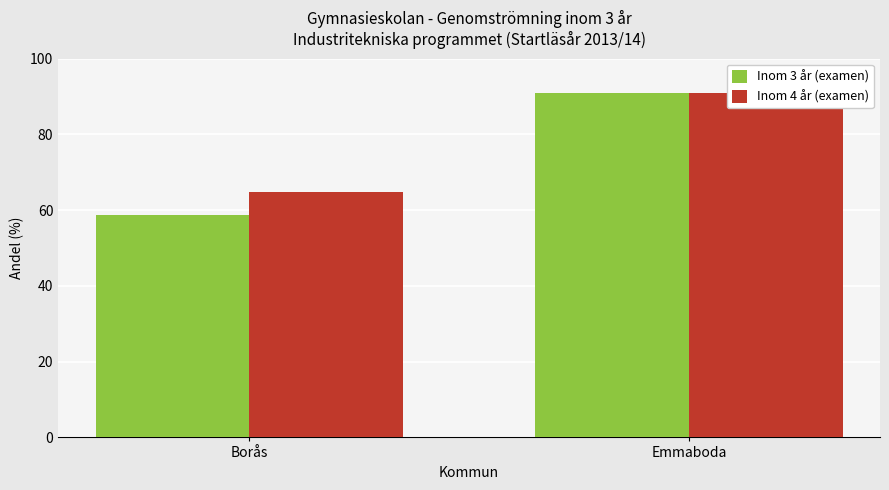

What is the value of the Inom 4 år (examen) bar at the 2nd from the left?

90.9